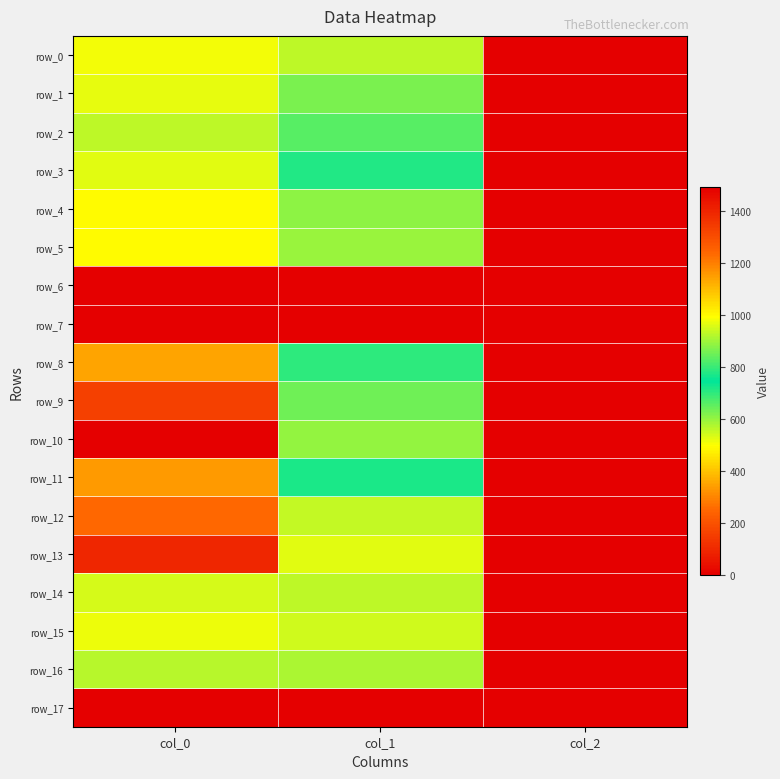

What is the spread (max minus min) of values at col_2?

2.0